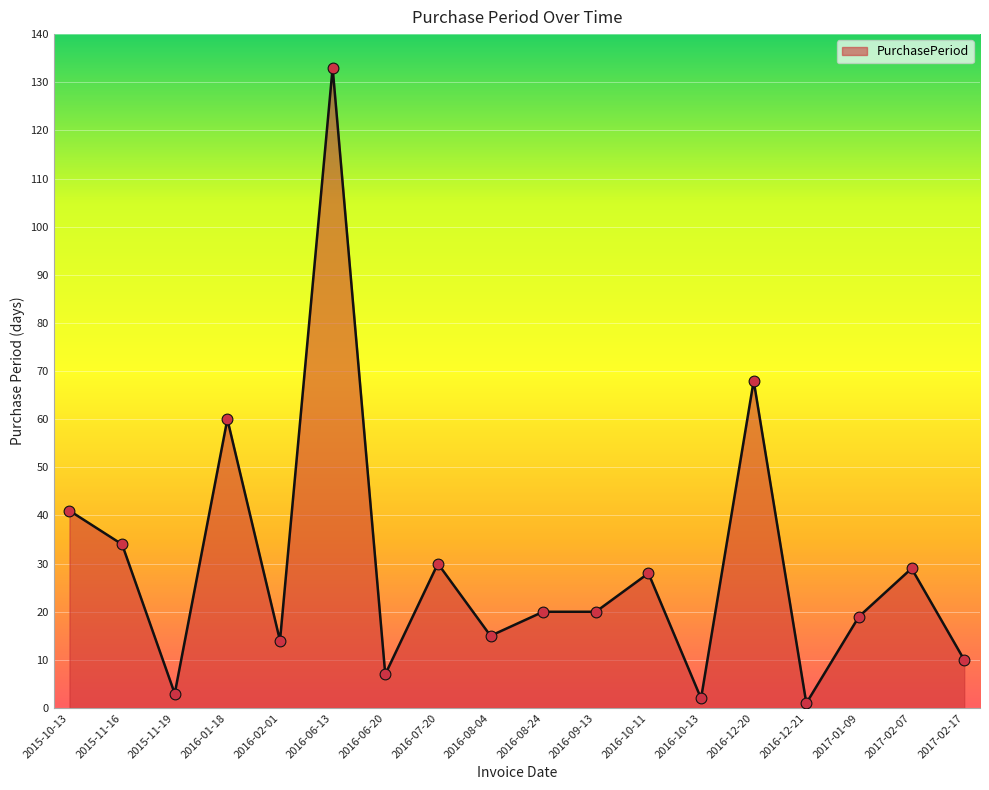

Approximately how many times larger is the value at 2016-08-04 compared to 2016-10-11?

0.5